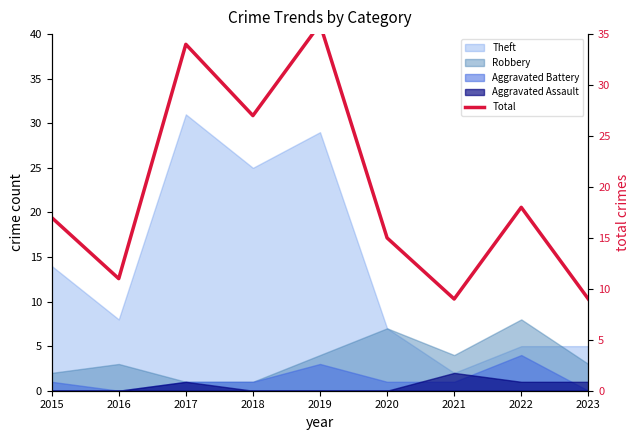

What is the minimum value shown in the chart?

9